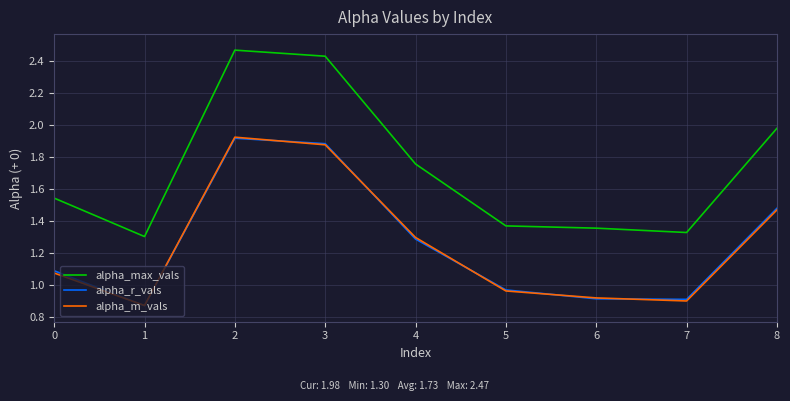

Which series changed the most between 2 and 7?

alpha_max_vals